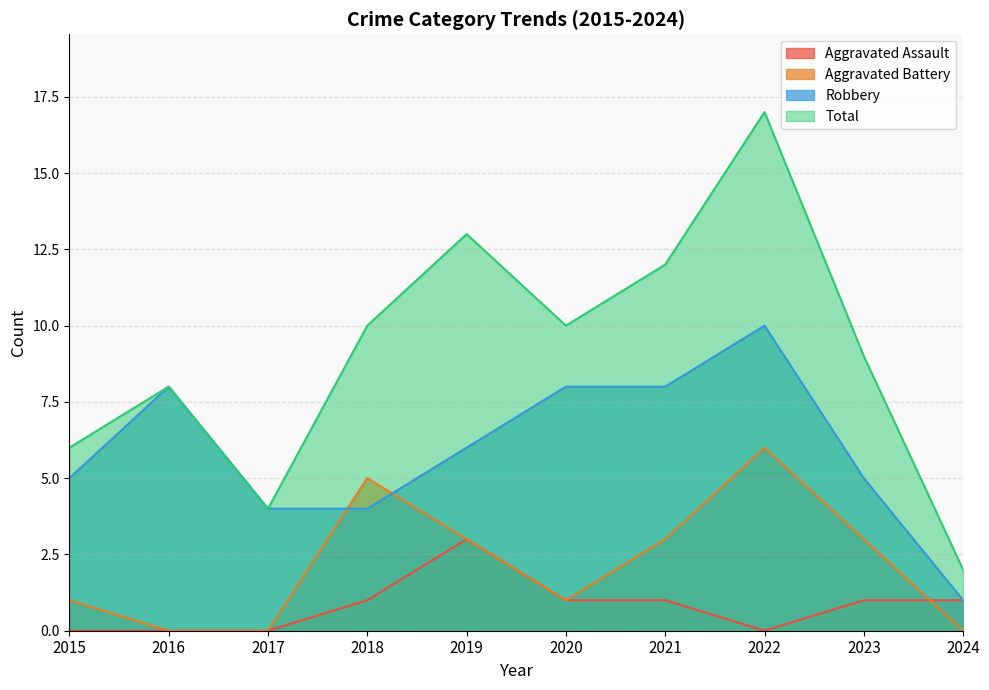

Count the number of categories in the chart.

10